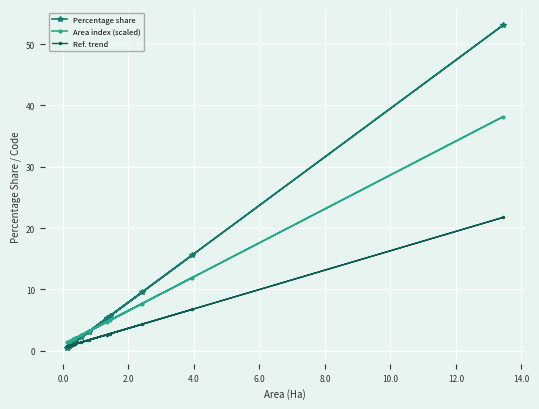

Which series has the widest spread of values?

Percentage share